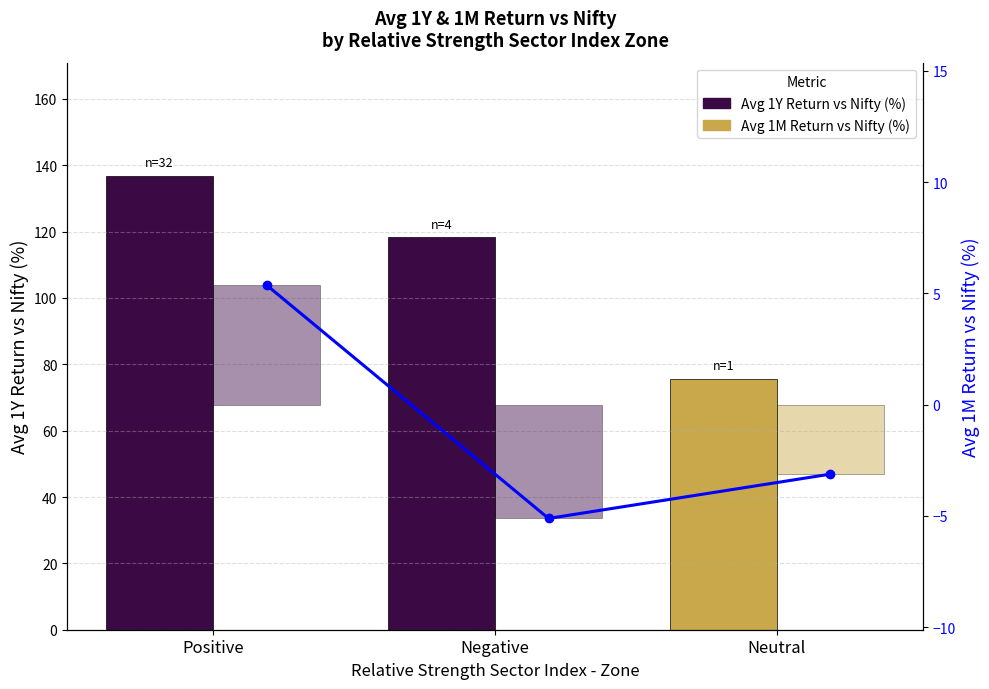

True or false: Avg 1Y Return vs Nifty (%) has a value of 59.7 at Negative.

False